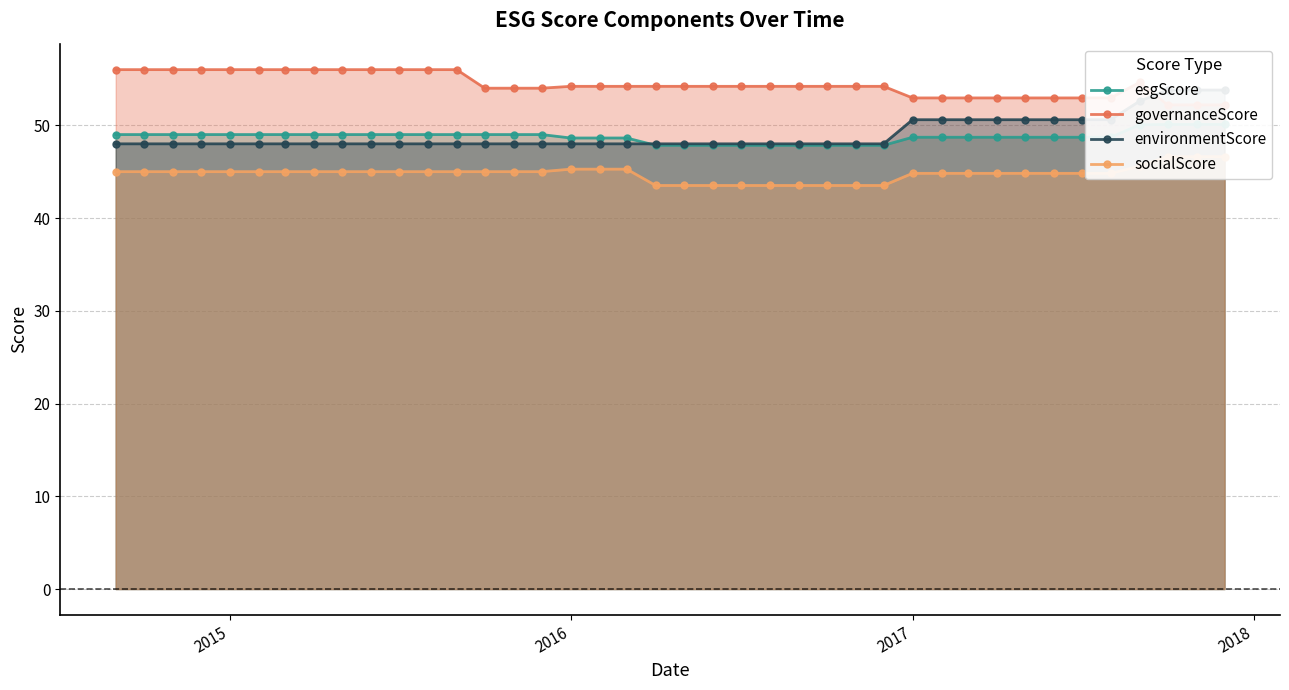

How many data points in socialScore are less than 45?

17